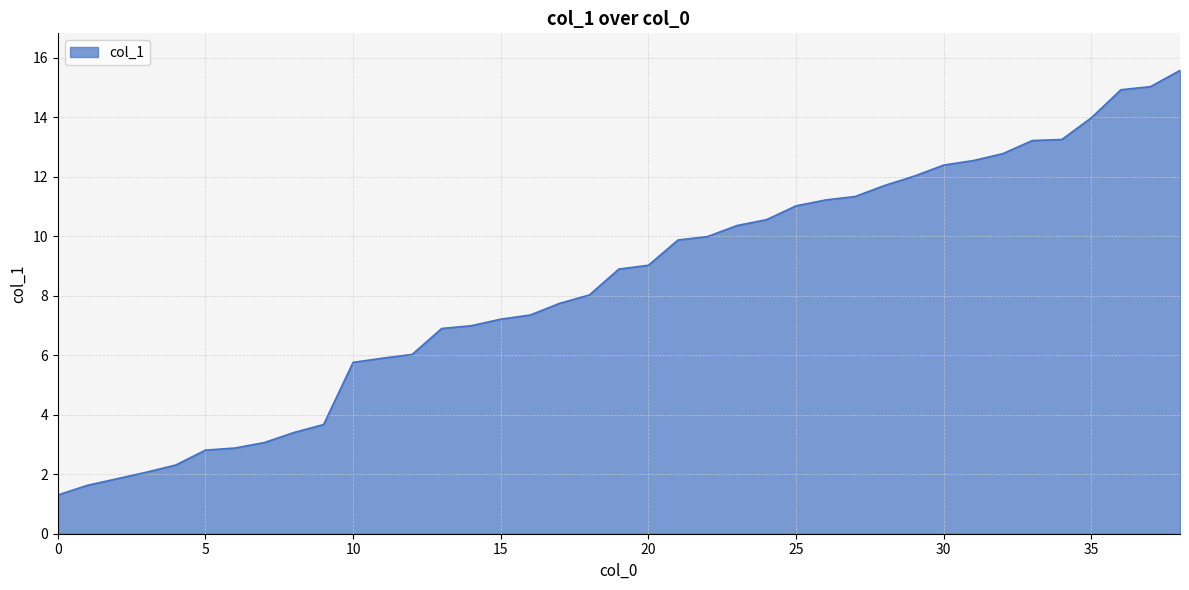

What is the difference between the maximum and minimum values?

14.3